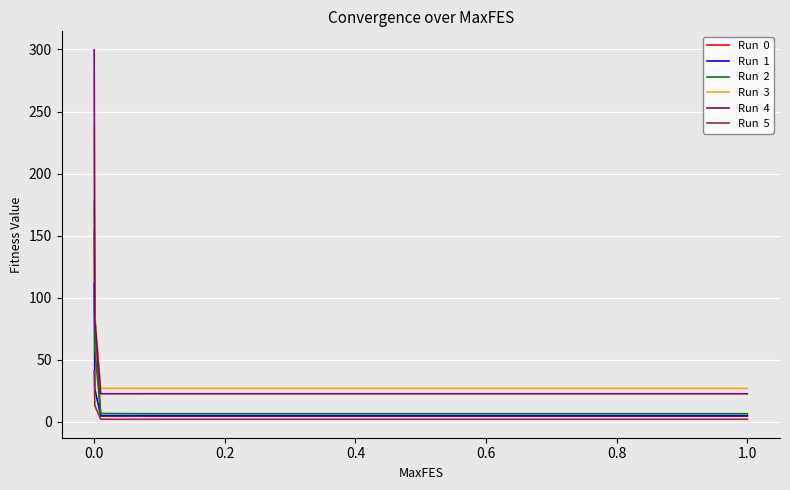

What is the maximum value shown in the chart?

299.7